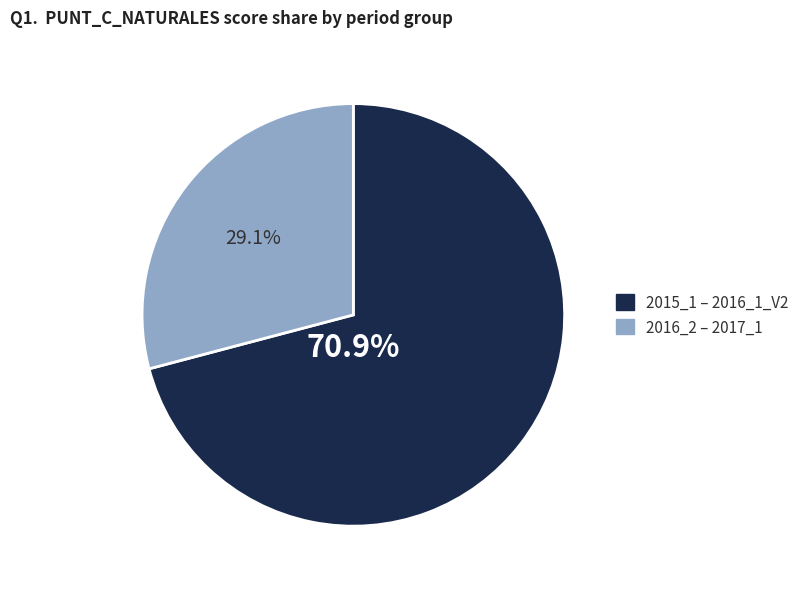

Does any single category account for the majority?

Yes